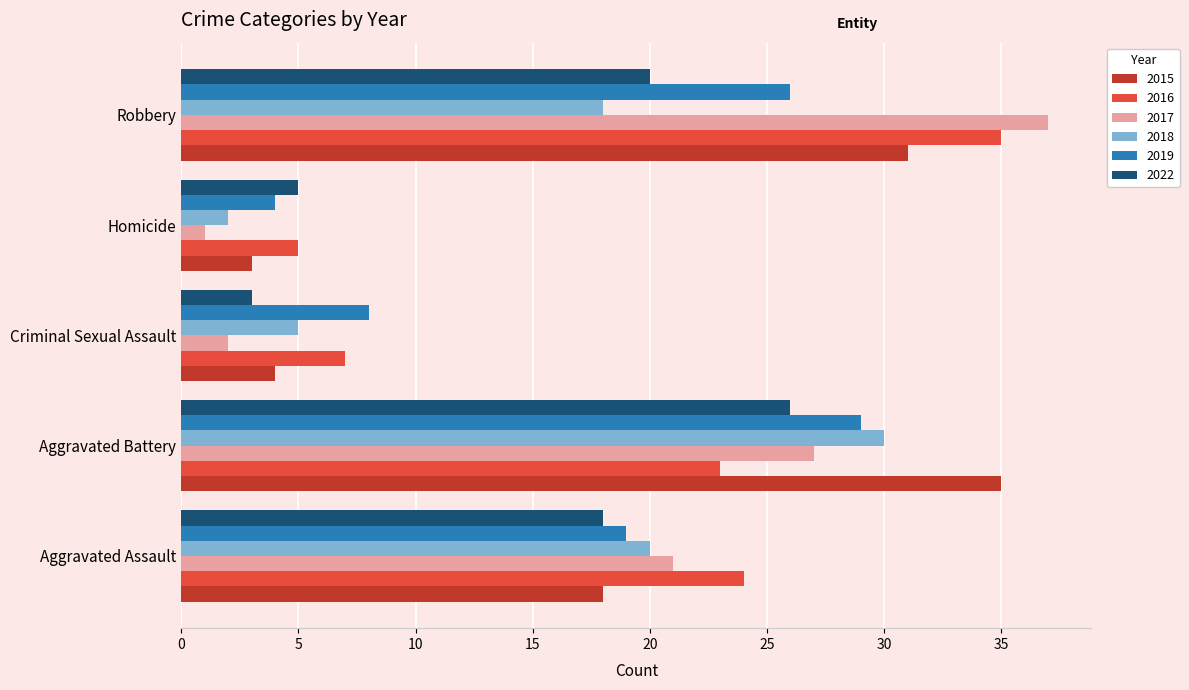

How many data points in 2019 are less than 19?

2